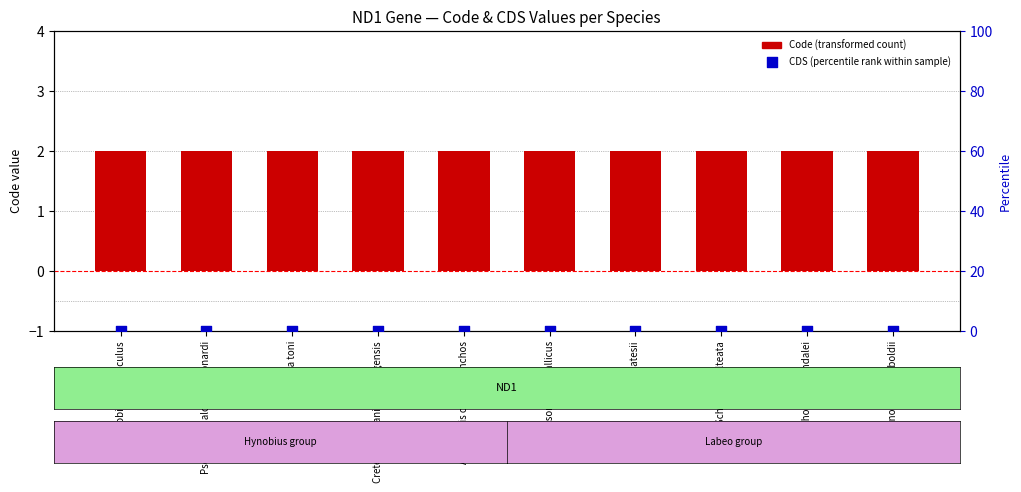

What are all the series names shown in the legend?

Code (transformed count), CDS (percentile rank within sample)